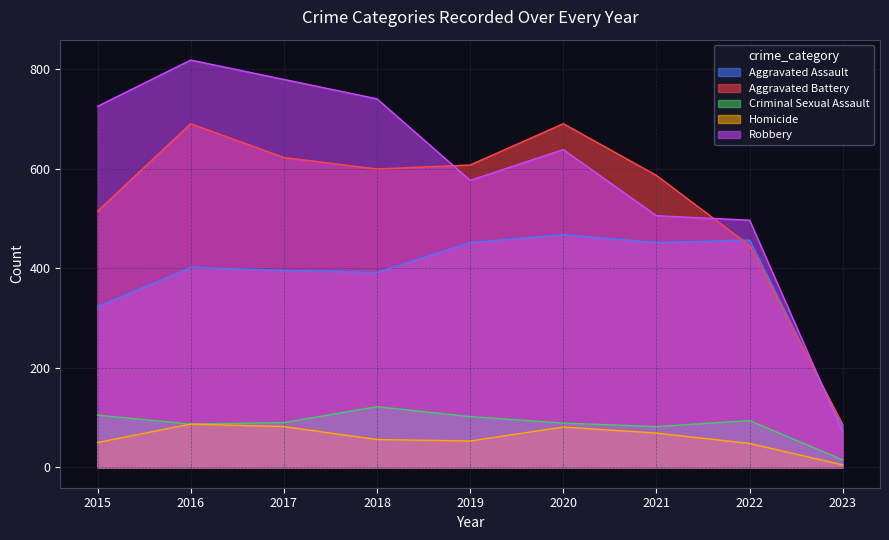

Reading left to right, list all the values displayed in this chart.

Aggravated Assault: 323	402	396	392	452	468	452	457	80
Aggravated Battery: 515	691	623	600	608	691	587	446	86
Criminal Sexual Assault: 105	87	90	122	102	89	82	94	15
Homicide: 50	87	82	56	53	81	69	48	5
Robbery: 726	819	780	741	577	639	506	497	71